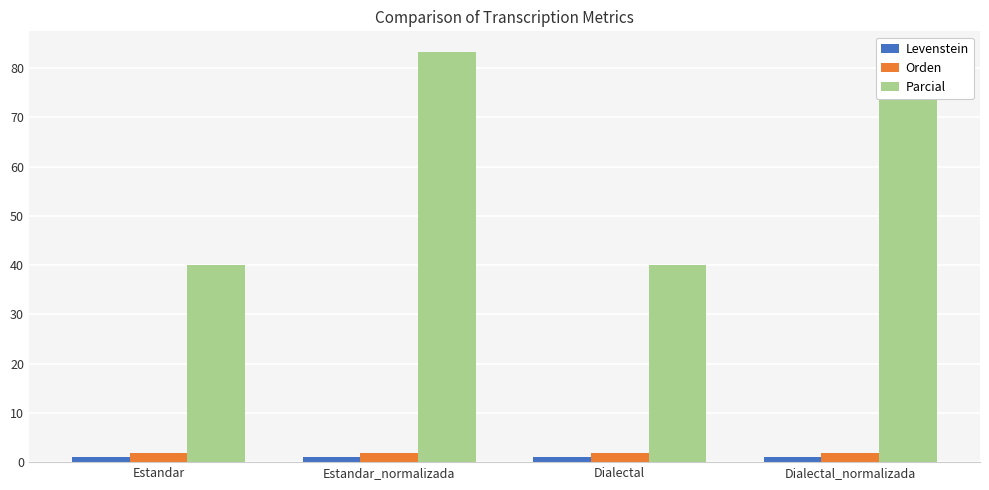

Which series has the widest spread of values?

Parcial